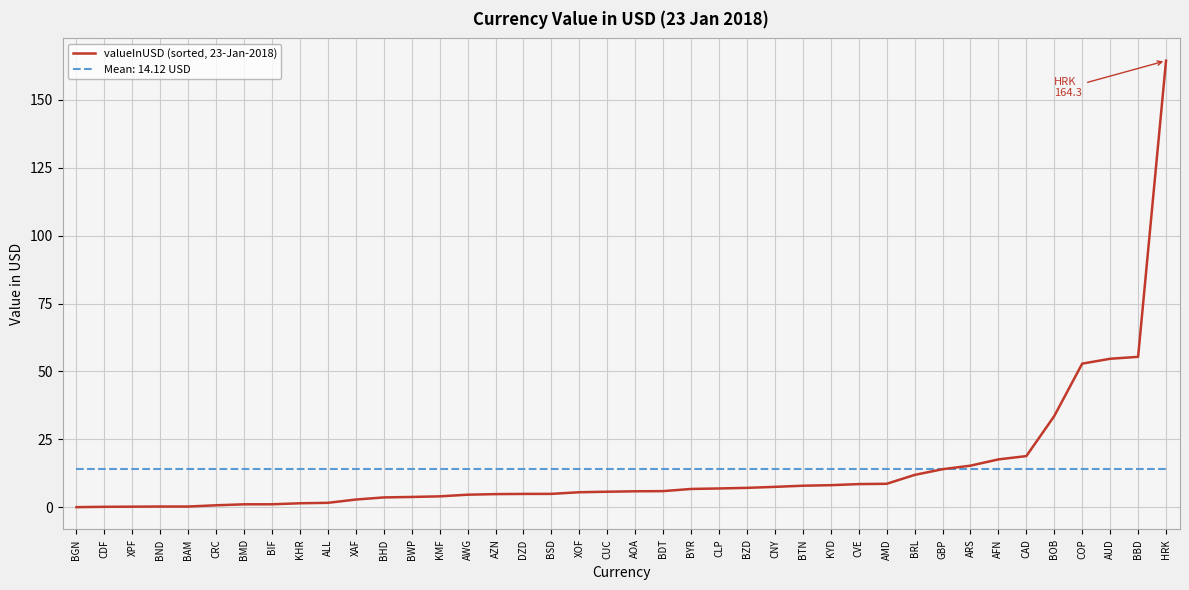

Count the number of categories in the chart.

40